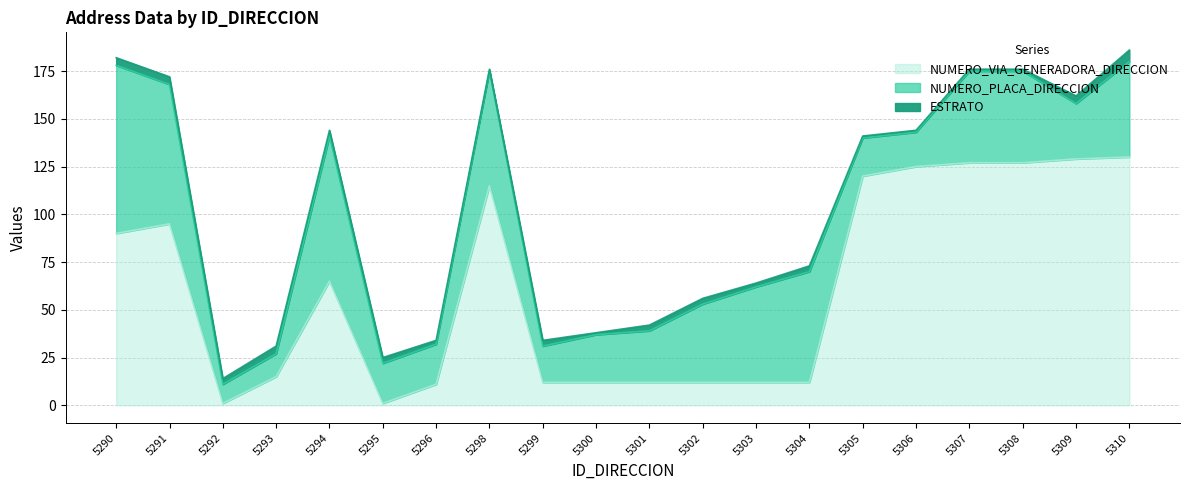

List the series in order of their overall mean, highest first.

NUMERO_VIA_GENERADORA_DIRECCION, NUMERO_PLACA_DIRECCION, ESTRATO